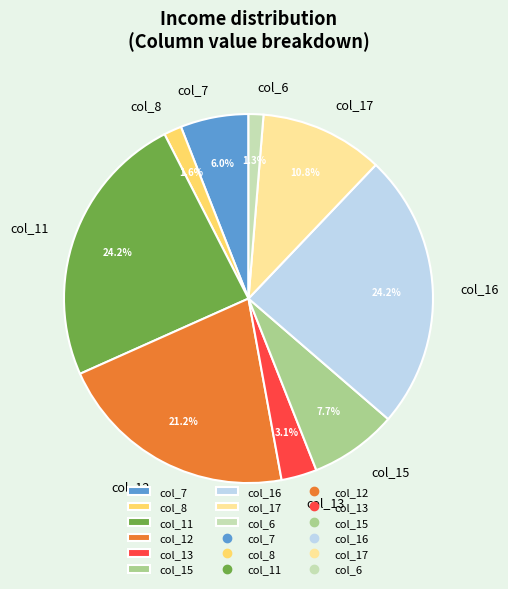

To the nearest percent, what percentage of the pie is col_6?

1%